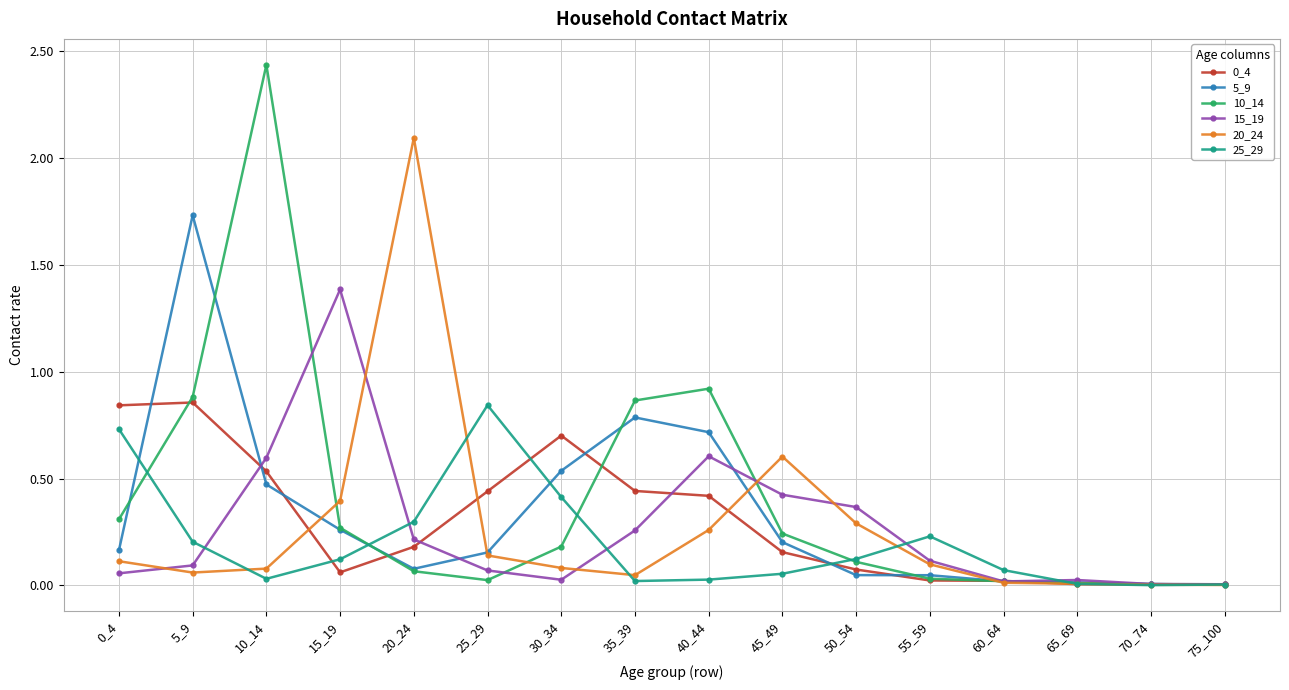

At how many categories does at least one series exceed 1?

4